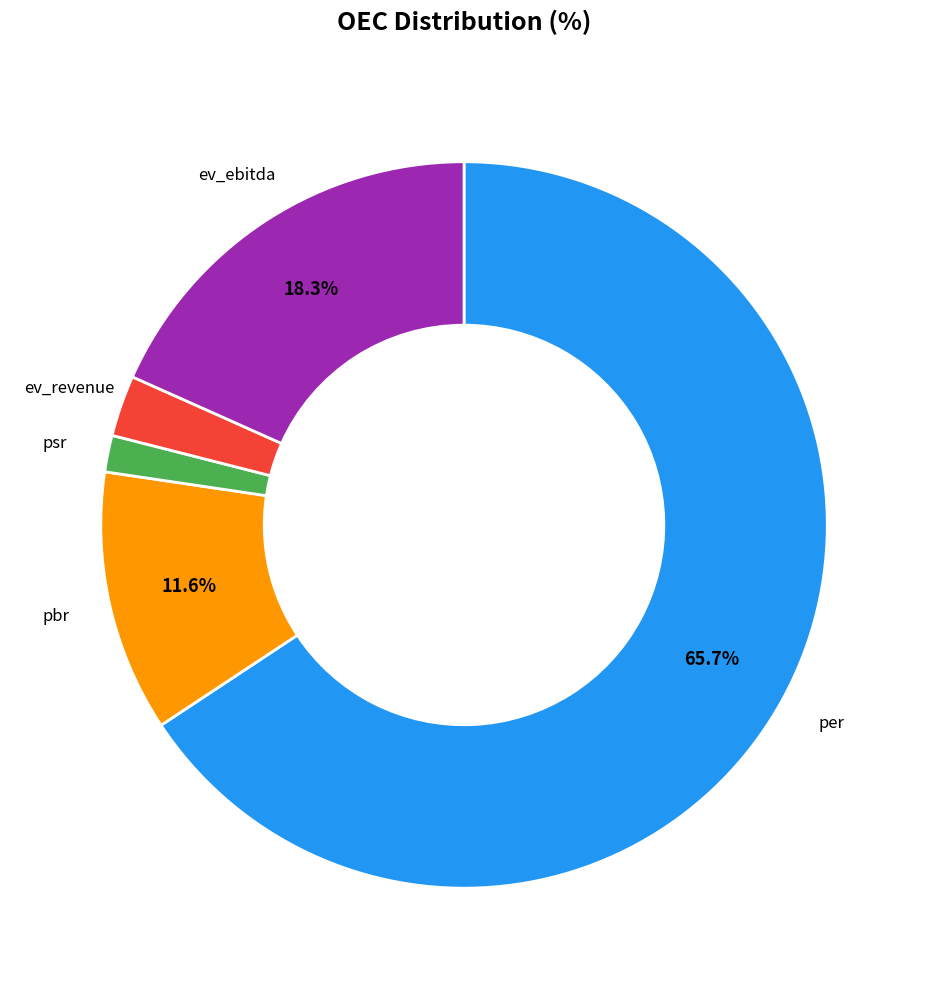

To the nearest percent, what is the average slice percentage?

20%